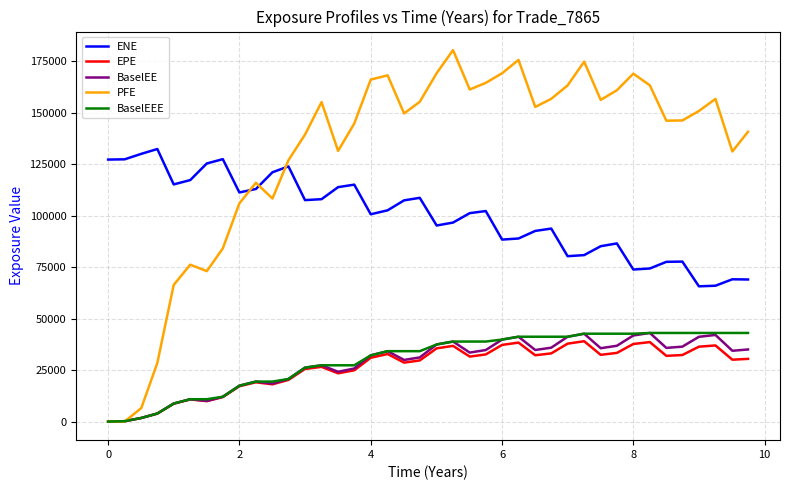

Which series has the largest total across all categories?

PFE